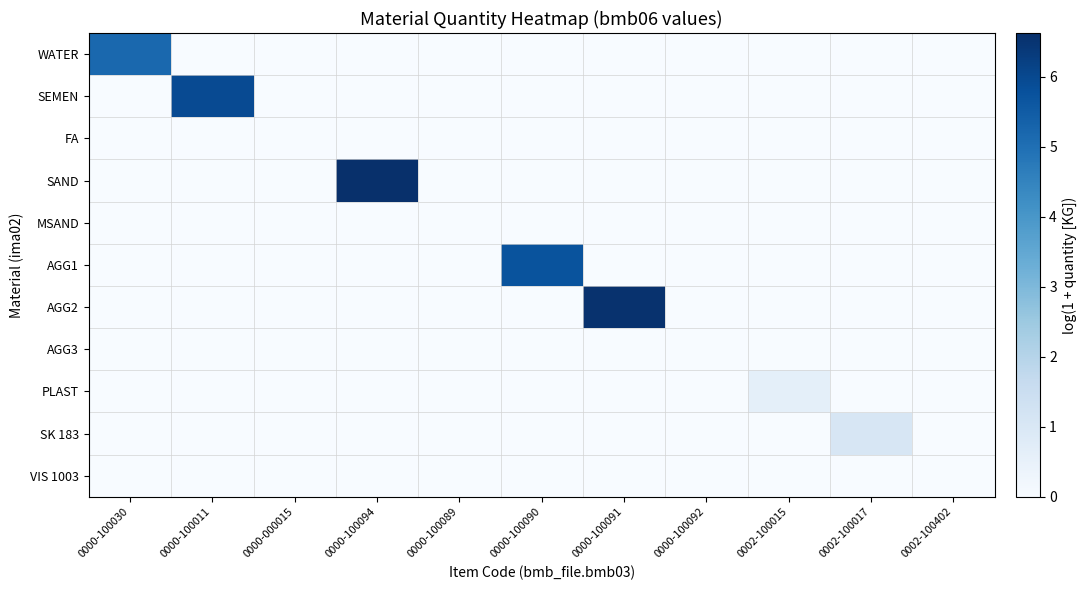

List the series in order of their peak value, lowest first.

FA, MSAND, AGG3, VIS 1003, PLAST, SK 183, WATER, AGG1, SEMEN, AGG2, SAND